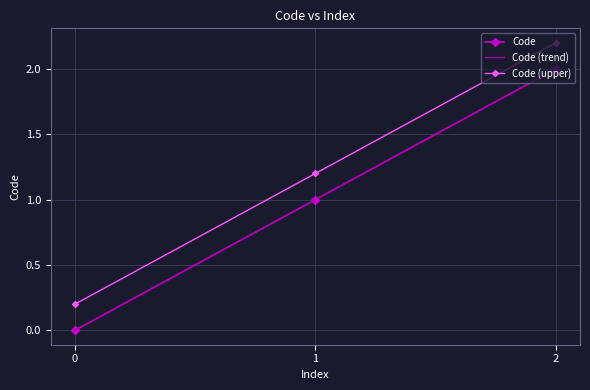

Reading left to right, transcribe all the data shown in this chart.

Code: 0.0	1.0	2.0
Code (trend): -0.0	1.0	2.0
Code (upper): 0.2	1.2	2.2